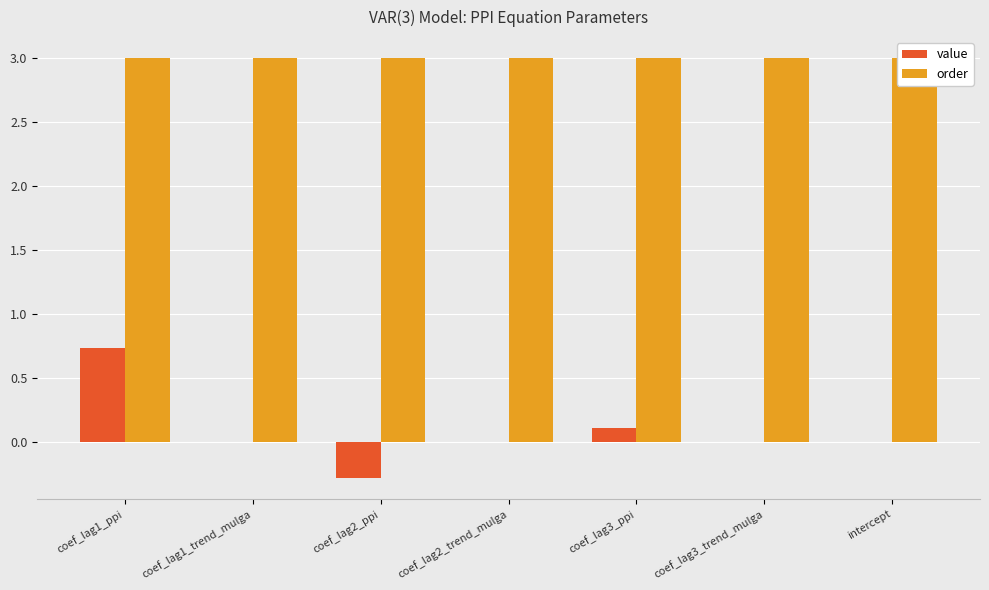

Where is value nearest to the value 0?

intercept